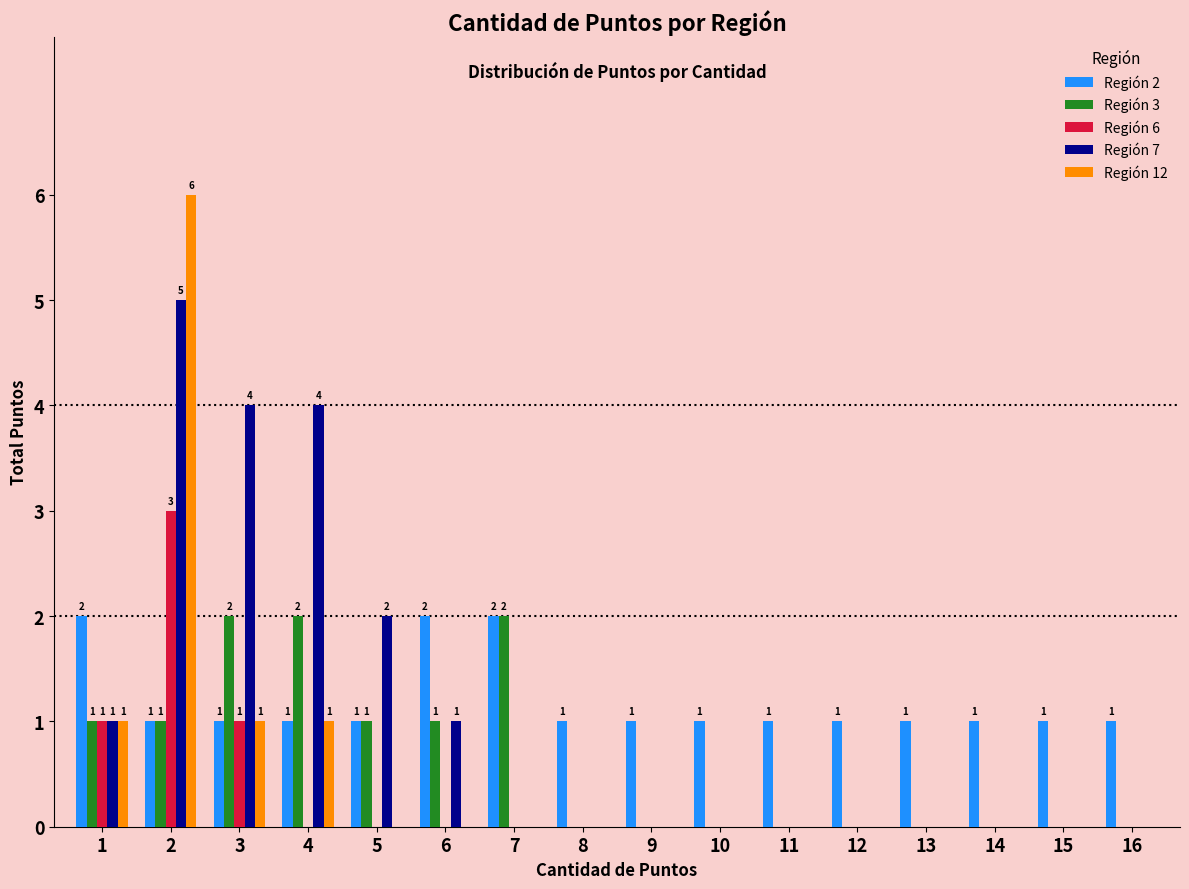

Reading right to left, list all the values displayed in this chart.

Región 2: 16=1	15=1	14=1	13=1	12=1	11=1	10=1	9=1	8=1	7=2	6=2	5=1	4=1	3=1	2=1	1=2
Región 3: 16=0	15=0	14=0	13=0	12=0	11=0	10=0	9=0	8=0	7=2	6=1	5=1	4=2	3=2	2=1	1=1
Región 6: 16=0	15=0	14=0	13=0	12=0	11=0	10=0	9=0	8=0	7=0	6=0	5=0	4=0	3=1	2=3	1=1
Región 7: 16=0	15=0	14=0	13=0	12=0	11=0	10=0	9=0	8=0	7=0	6=1	5=2	4=4	3=4	2=5	1=1
Región 12: 16=0	15=0	14=0	13=0	12=0	11=0	10=0	9=0	8=0	7=0	6=0	5=0	4=1	3=1	2=6	1=1